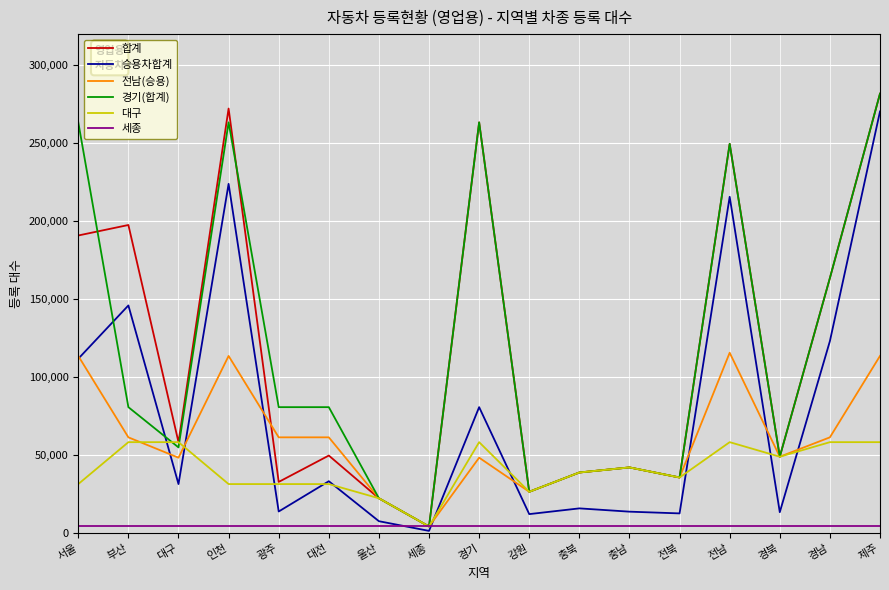

Is it true that 경기(합계) equals 56378 at 충북?

False